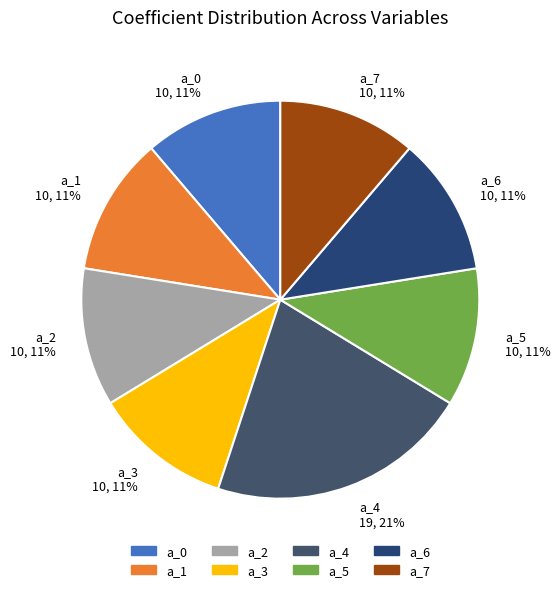

To the nearest percent, what is the combined percentage of a_0 and a_6?

22%